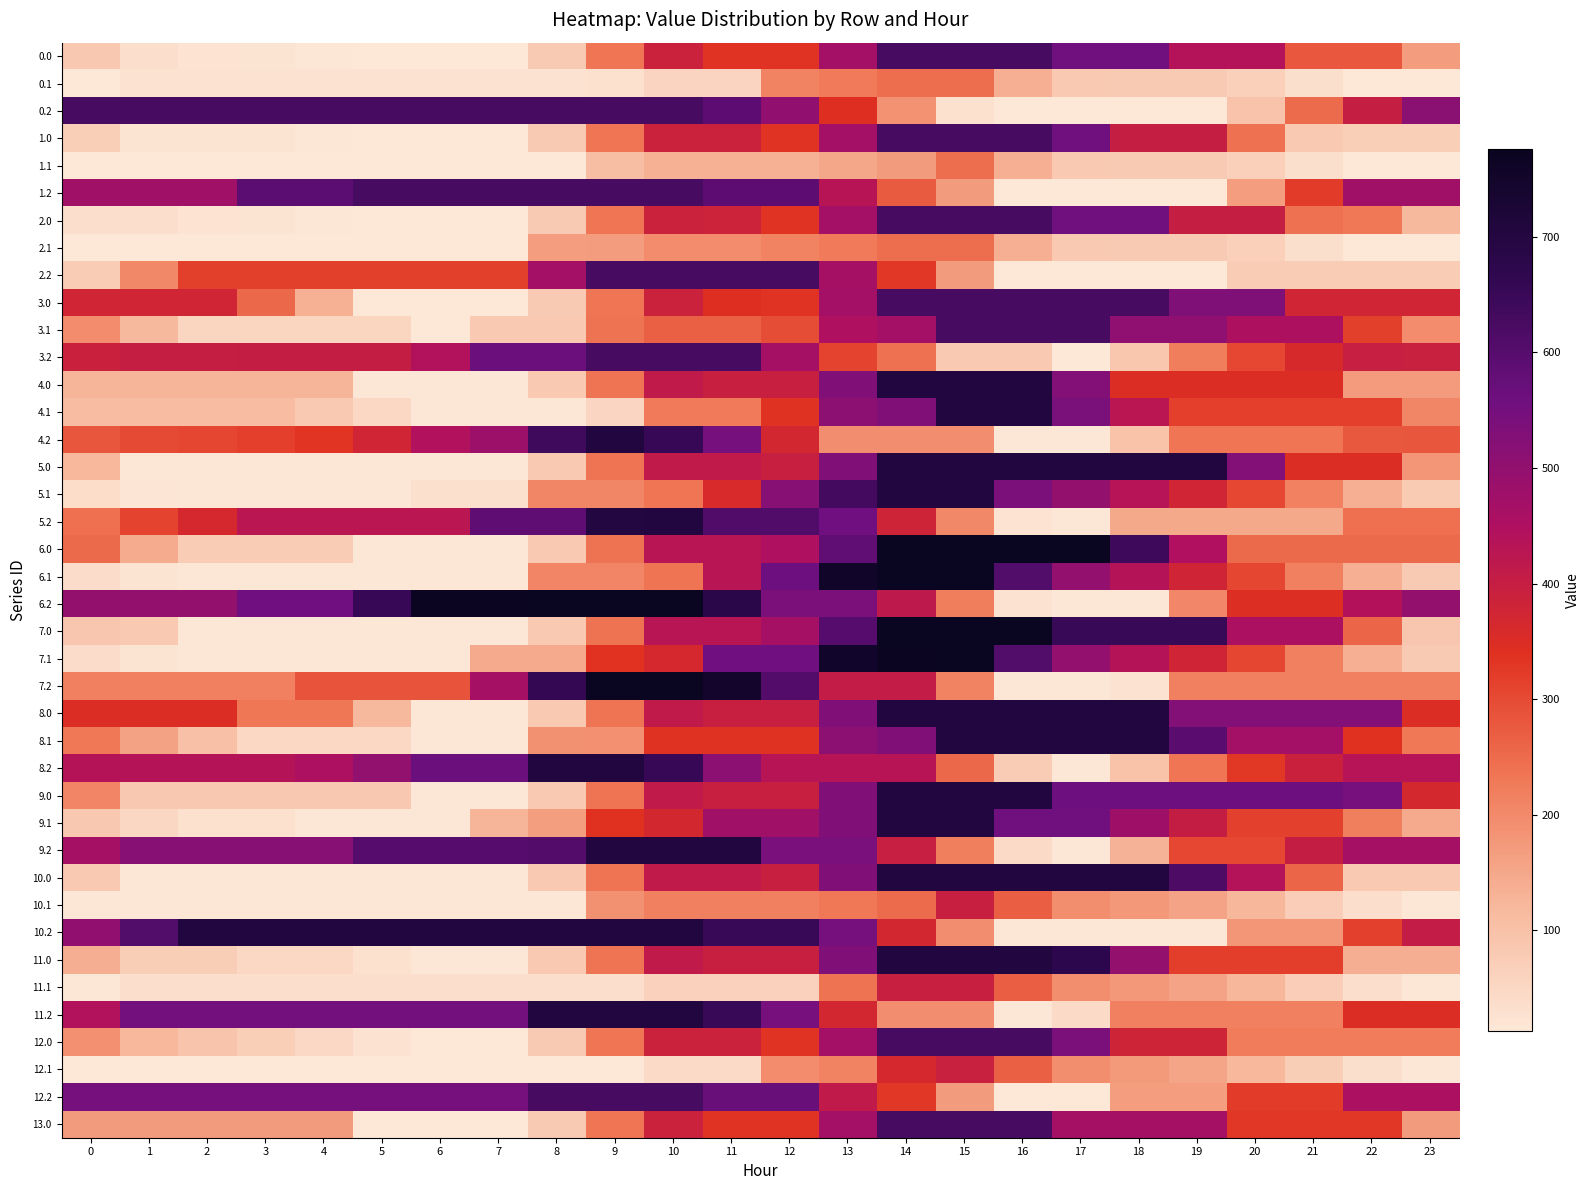

What is the total value across all series at 0?

8303.9